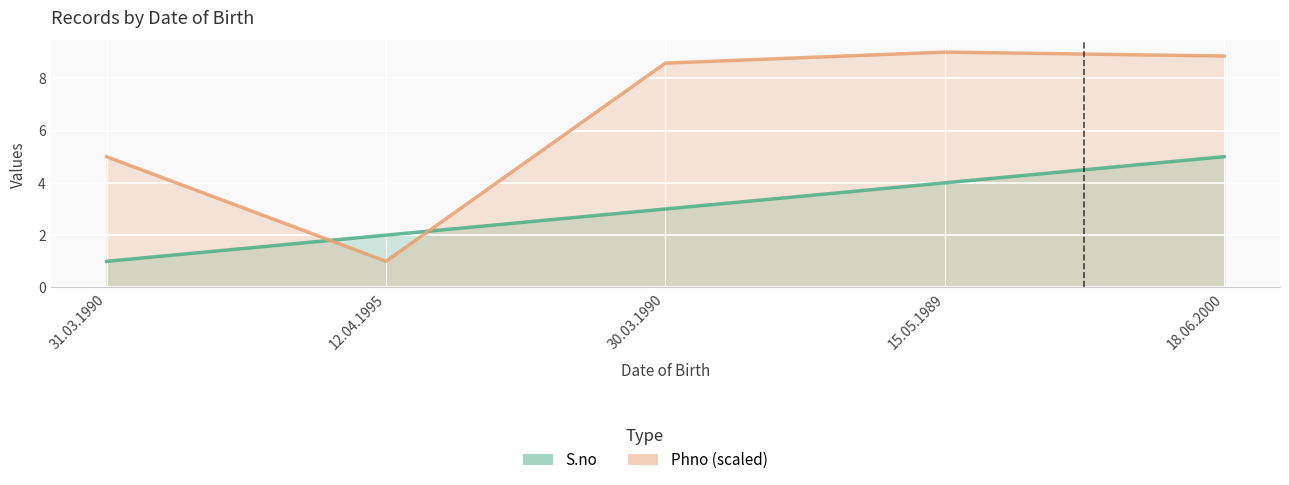

What is the label of the 1st point from the right?

18.06.2000